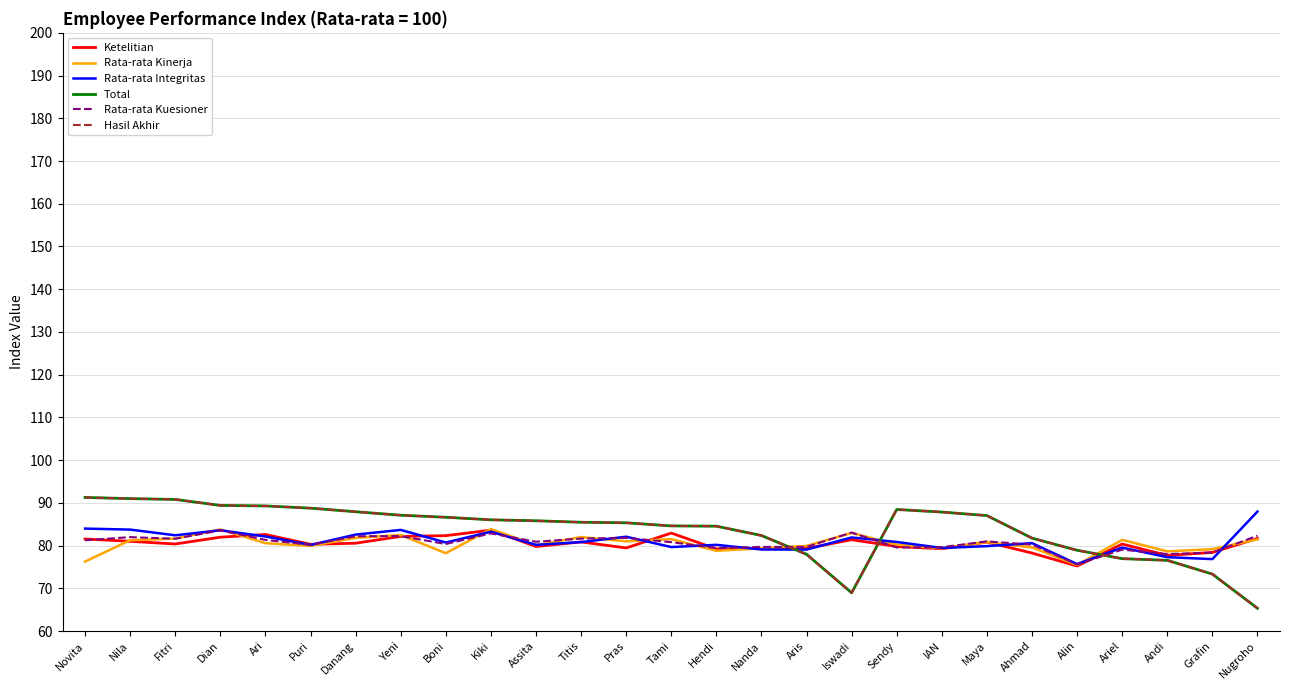

What is the label of the 26th point from the left?

Grafin